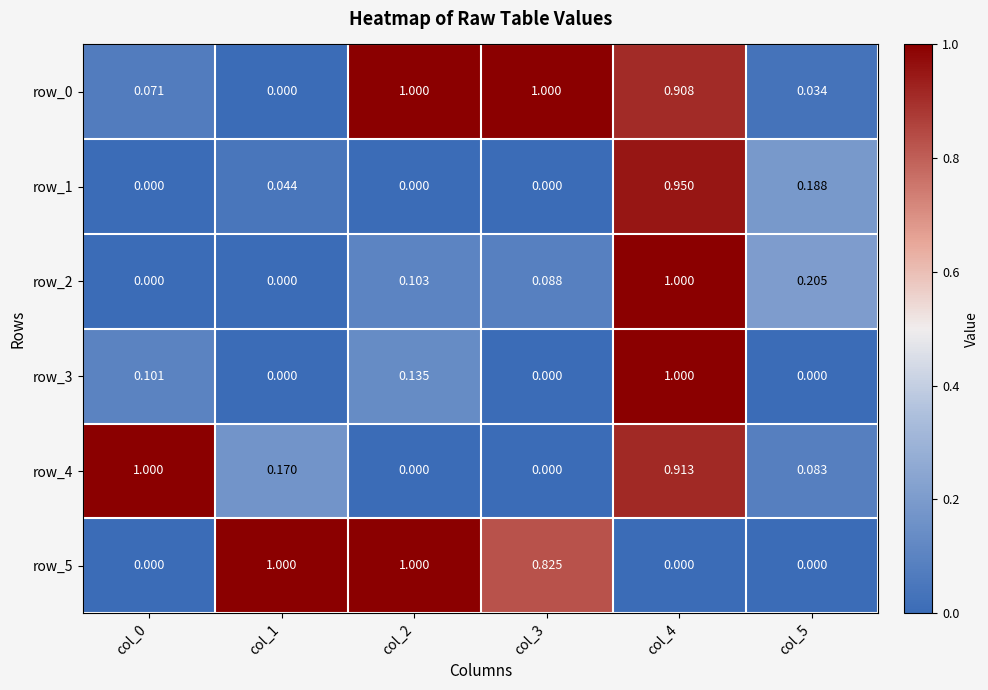

What is the sum of all row_0 values?

3.0